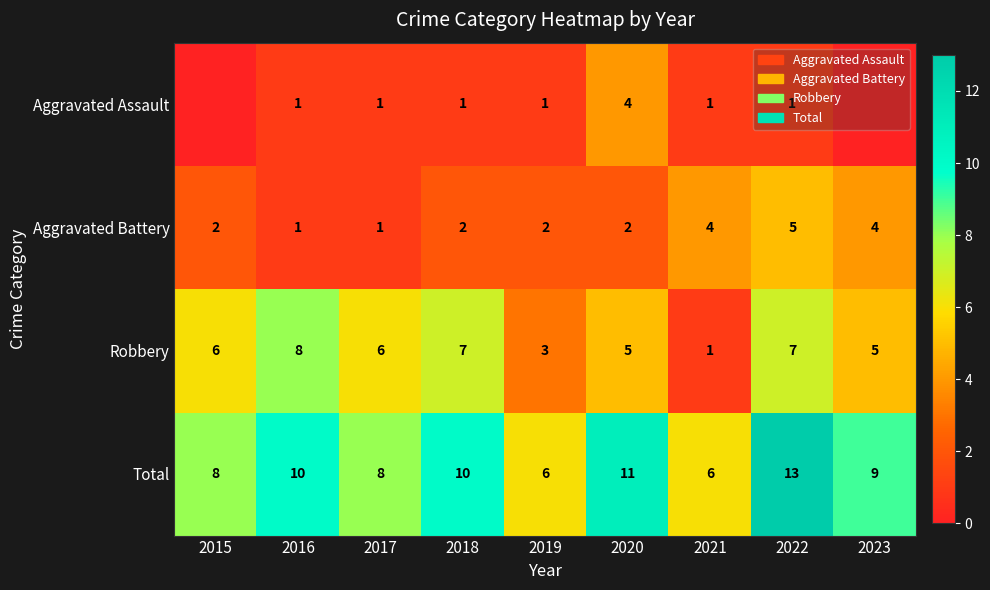

Is the value of Robbery at 2022 greater than the value of Aggravated Assault at 2020?

Yes